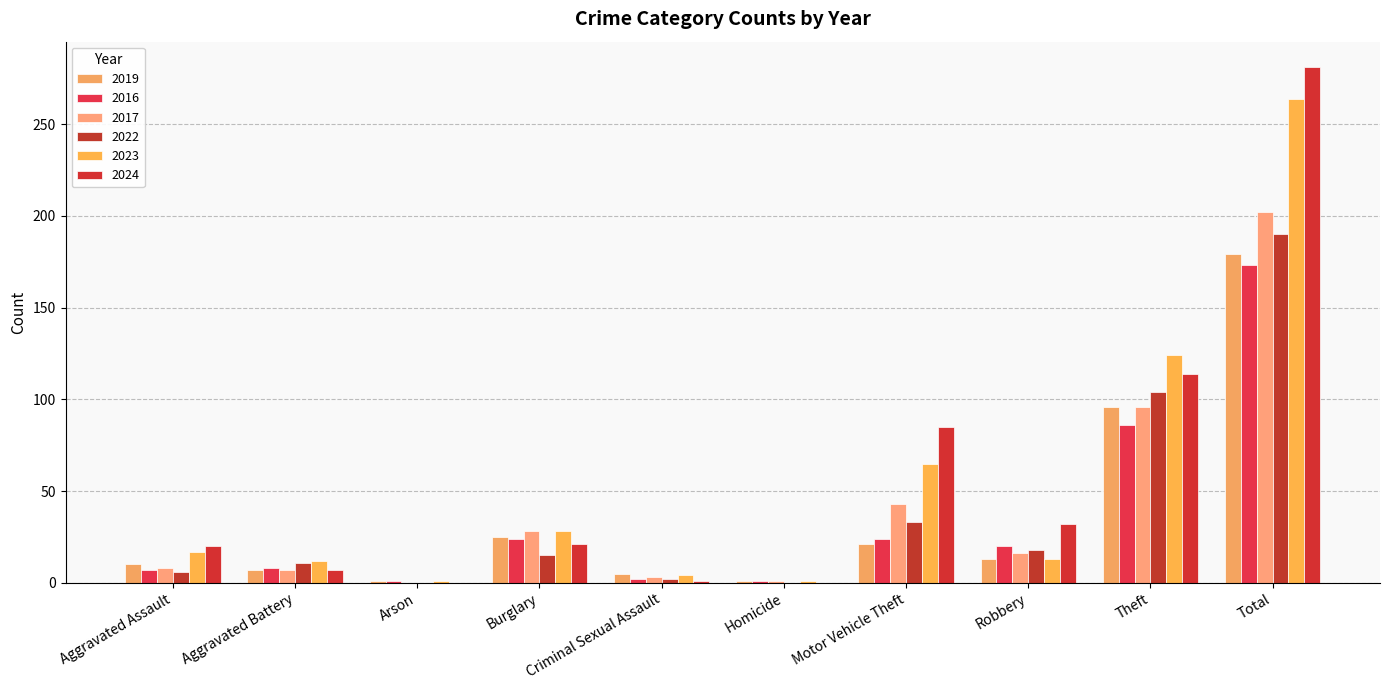

What is the maximum value for 2016?

173